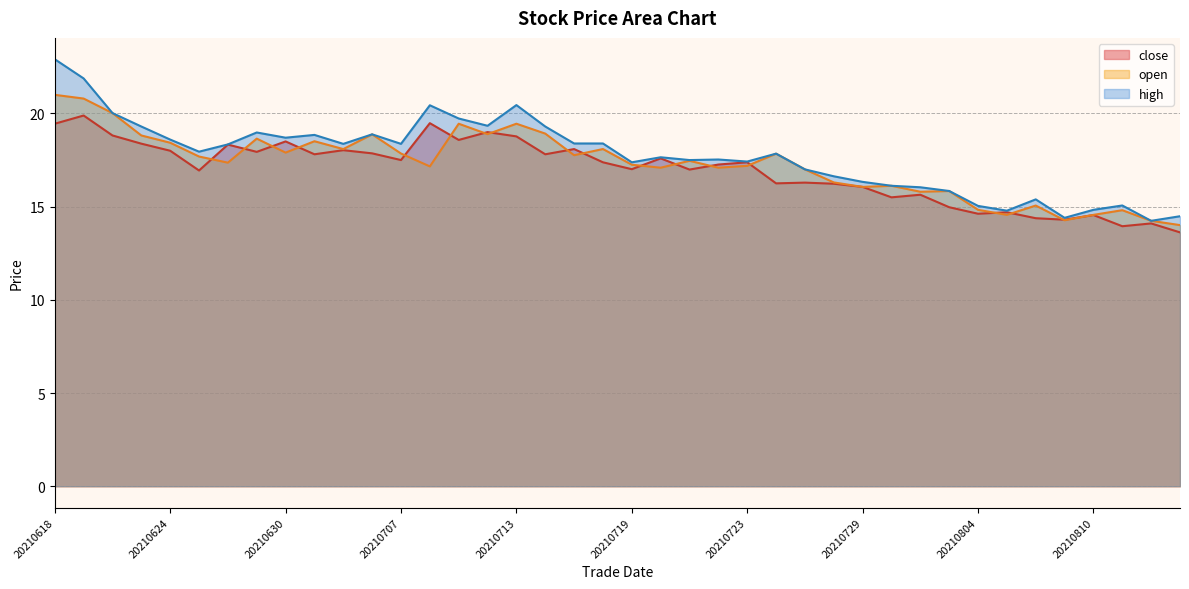

True or false: open and close intersect in this chart.

True